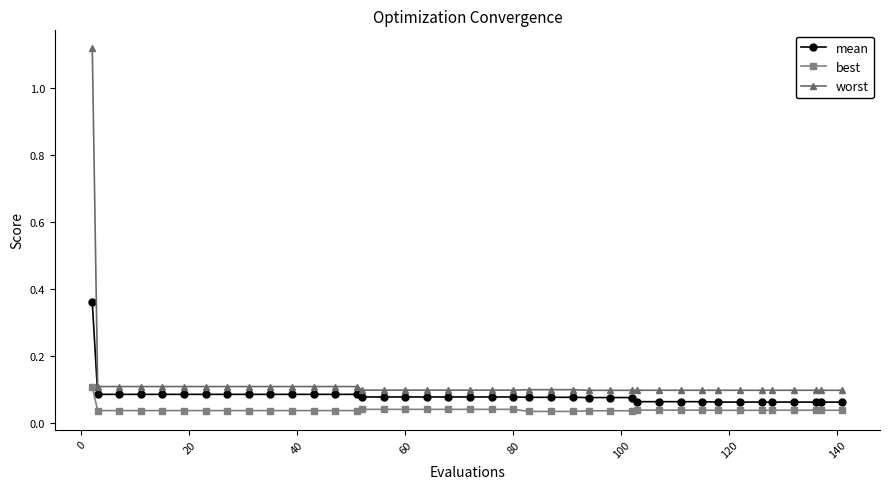

True or false: worst and mean intersect in this chart.

False